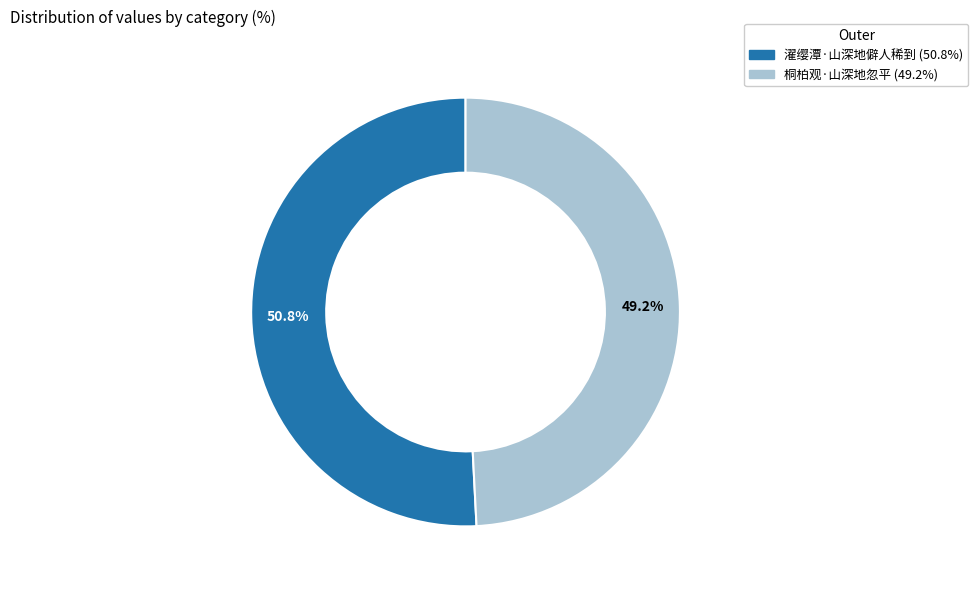

To the nearest percent, what percentage of the pie is 桐柏观·山深地忽平?

49%